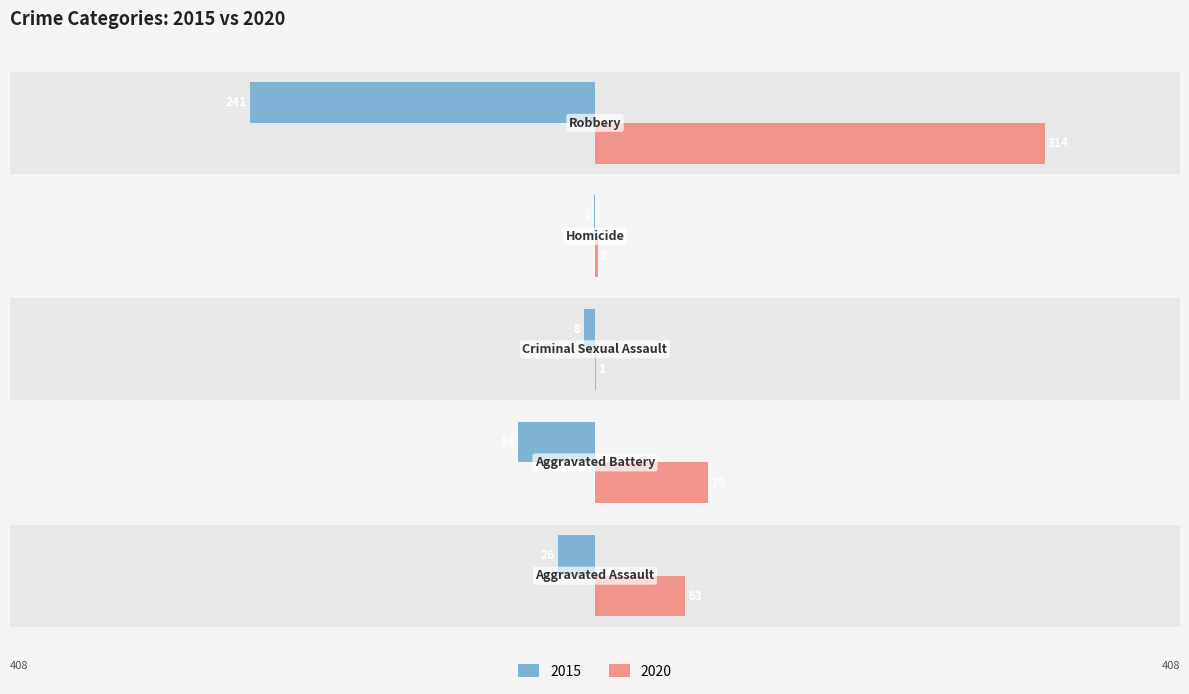

At which category does the chart reach its peak across all series?

Robbery